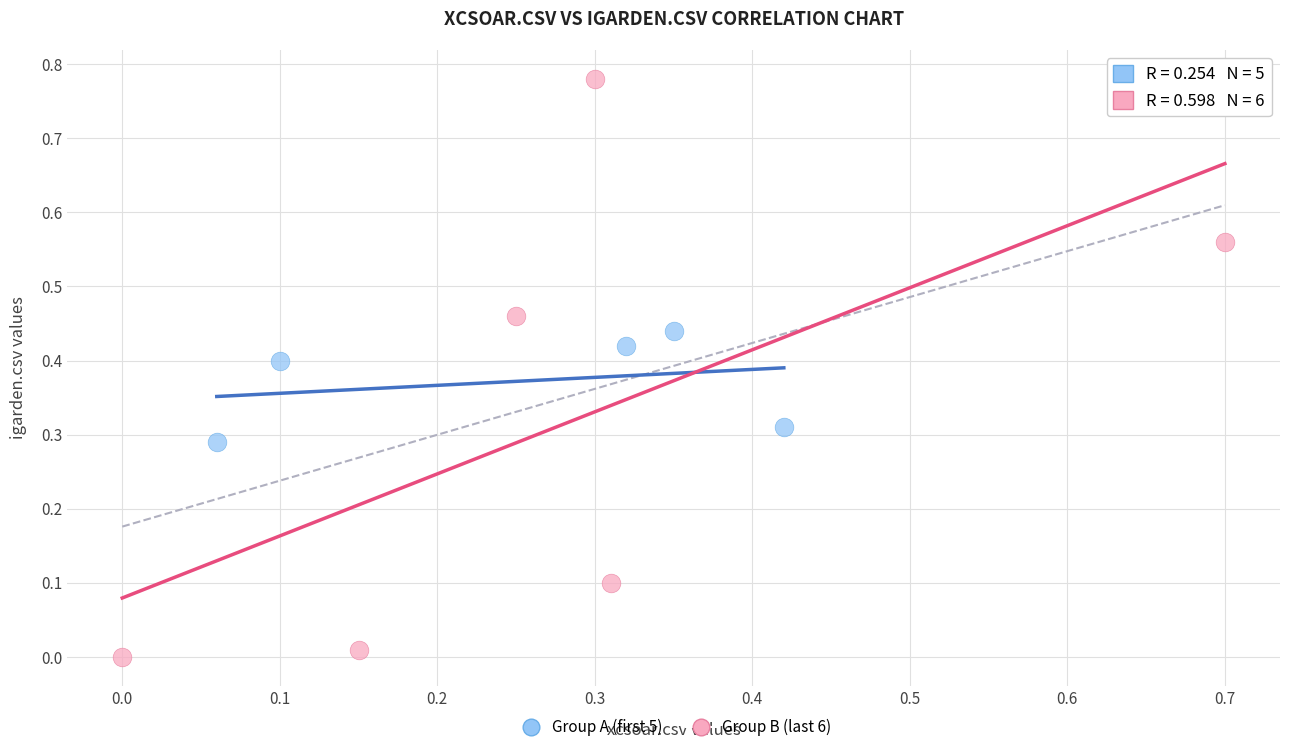

What are all the series names shown in the legend?

Group A (first 5), Group B (last 6)